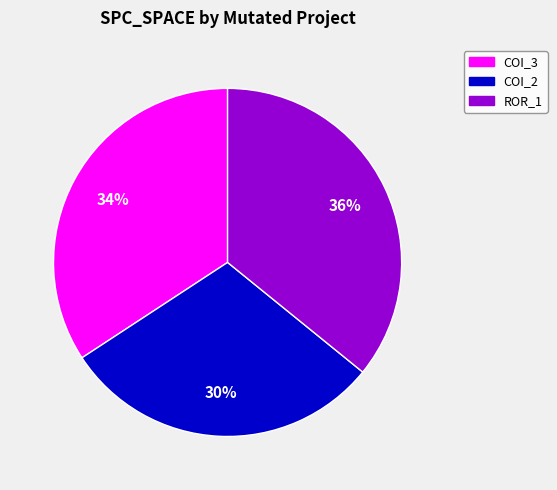

Is there a majority slice in this chart?

No